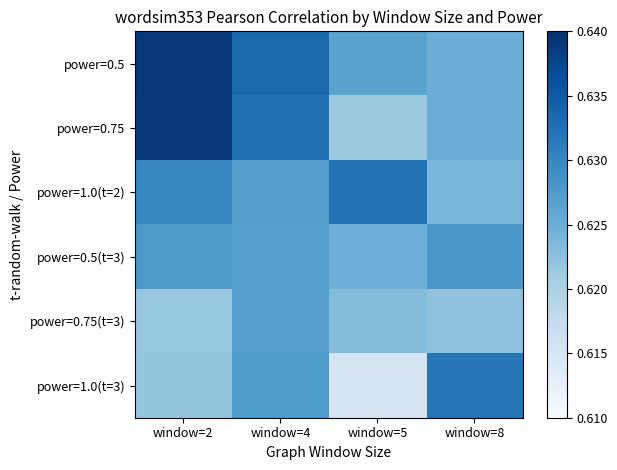

What is the total value across all series at window=2?

3.8